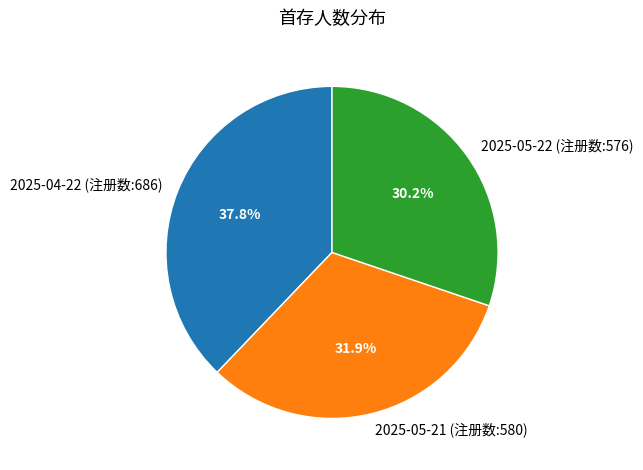

What is the largest slice in the pie chart?

2025-04-22 (注册数:686)